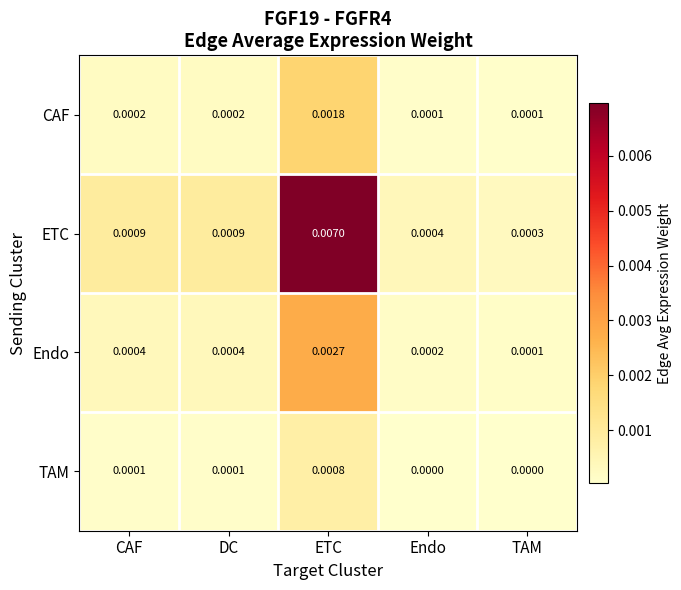

Where is Endo nearest to the value 0?

TAM